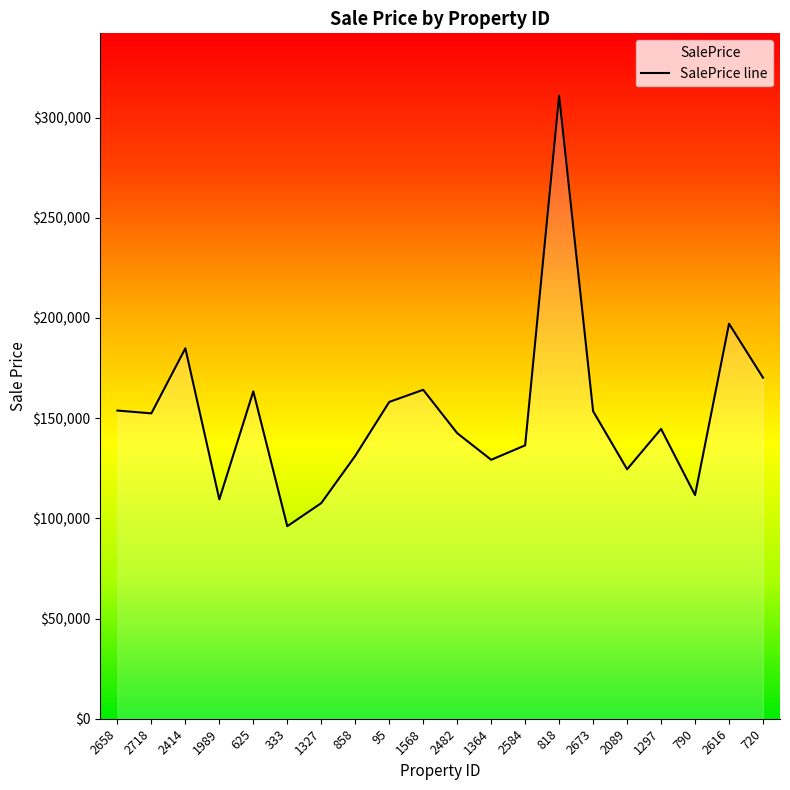

What is the value of the 3rd point from the left?

184883.9